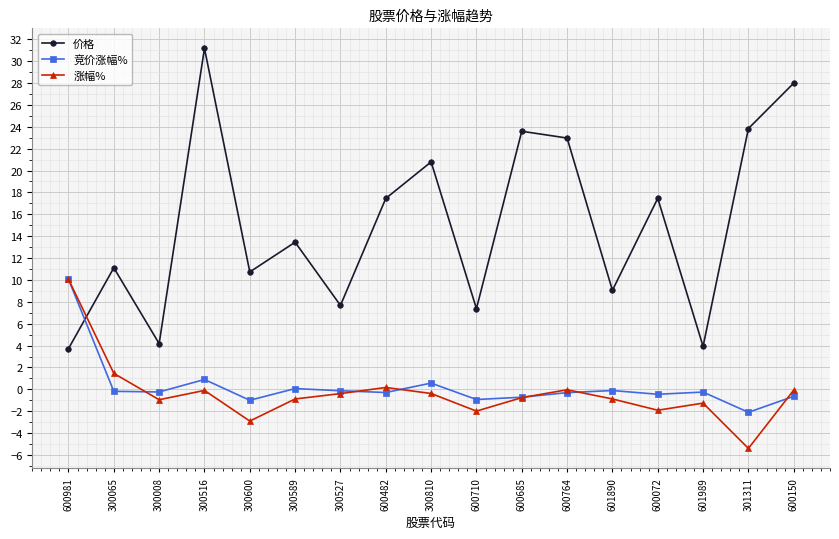

What is the spread (max minus min) of values at 601890?

9.9